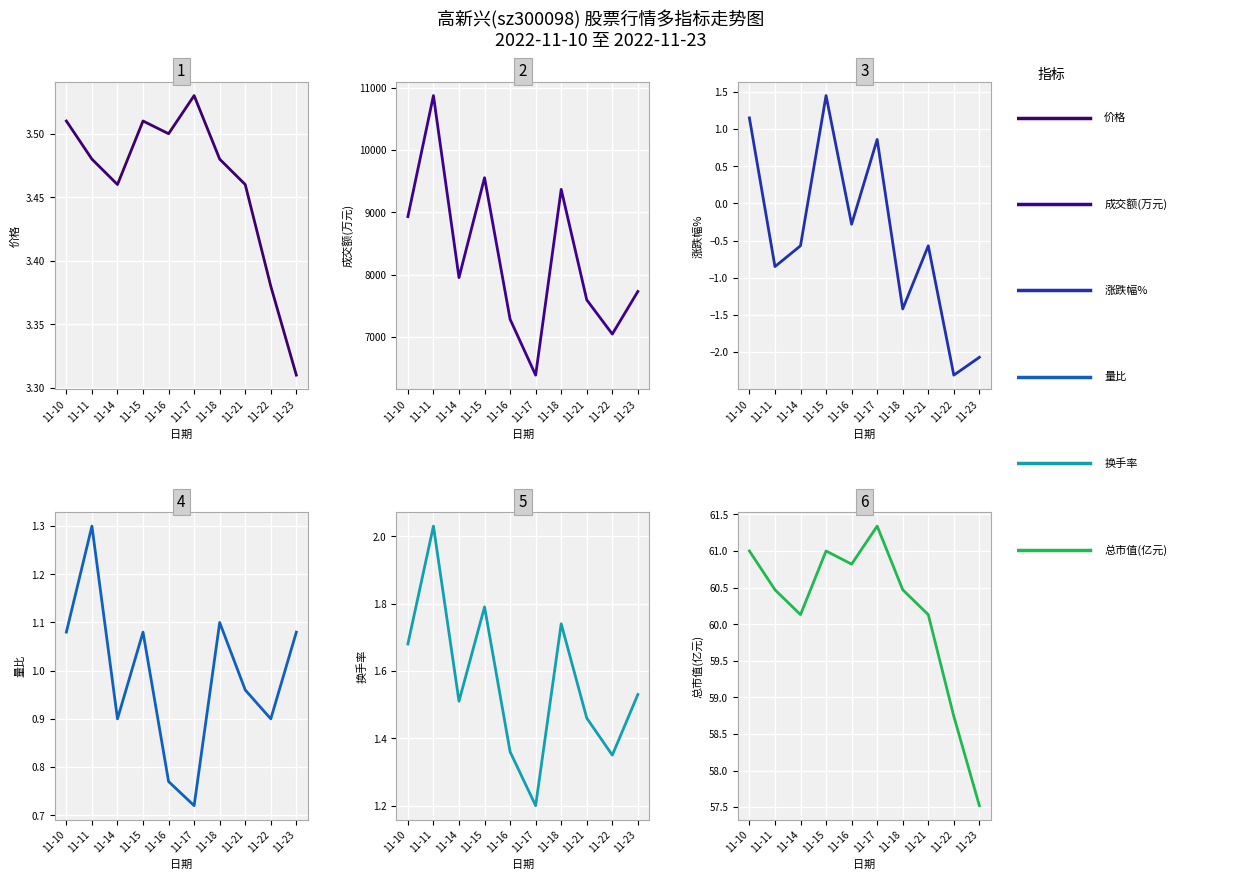

True or false: 价格 and 涨跌幅% intersect in this chart.

False